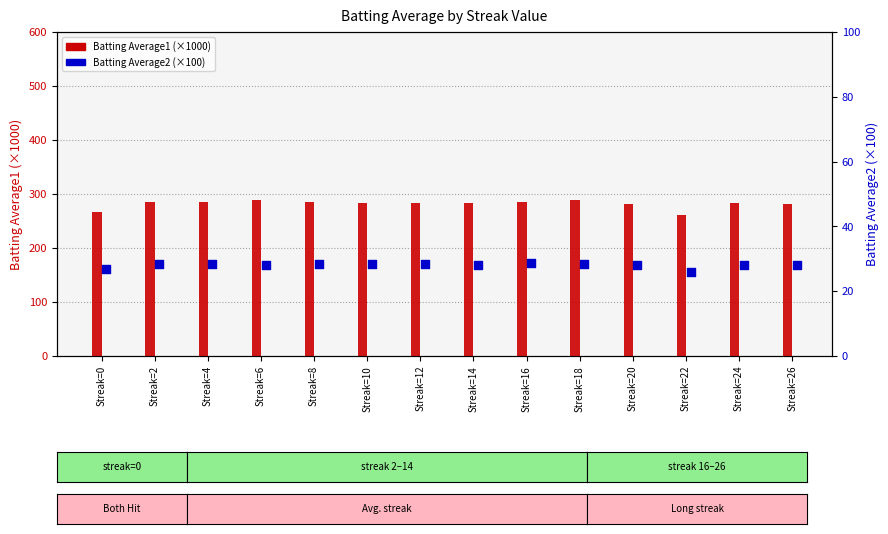

Which series has the largest total across all categories?

Batting Average1